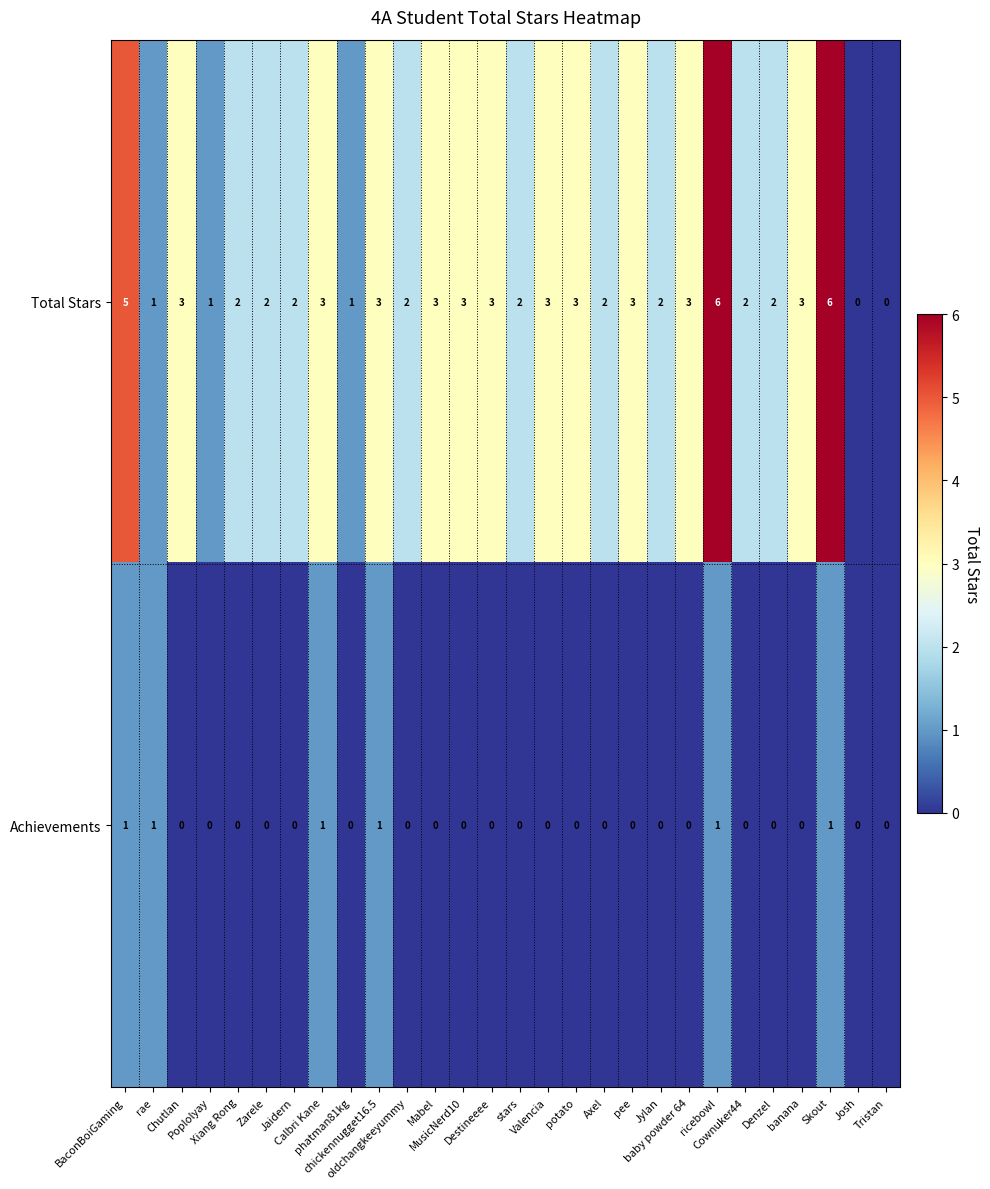

Count the Achievements values in the range 0 to 1.

28